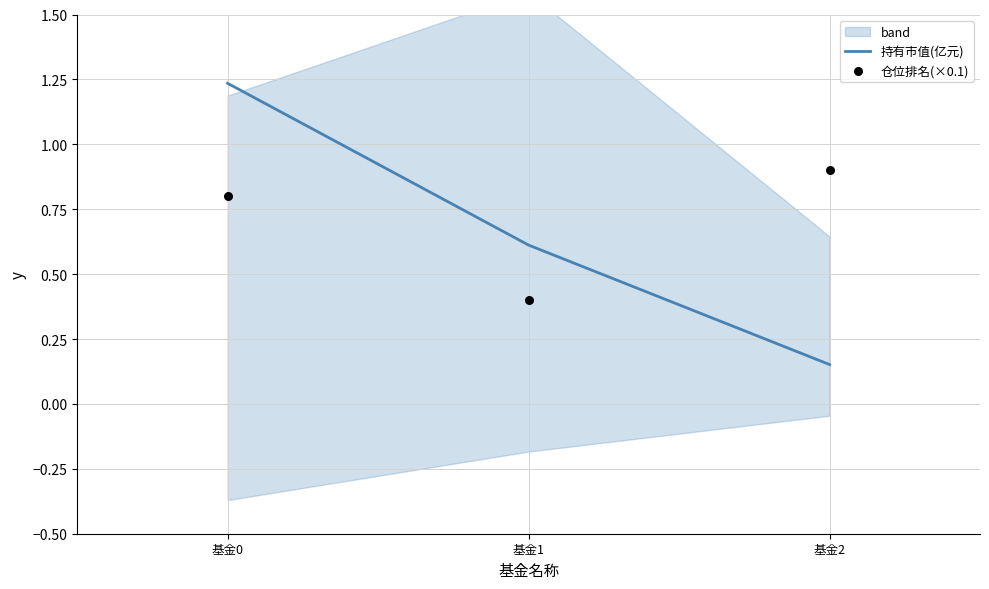

At which label is 持有市值(亿元) closest to 0?

基金2